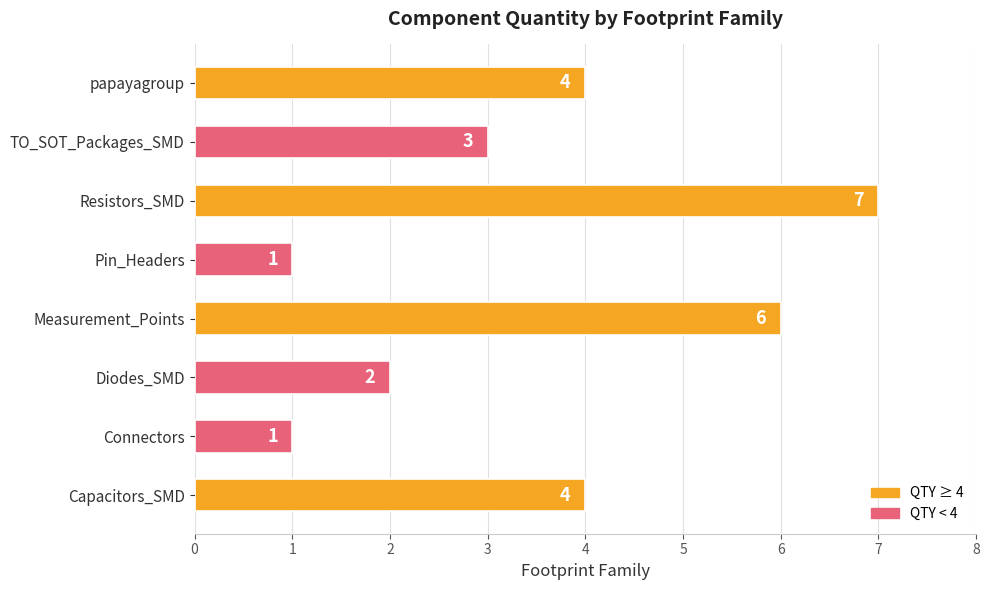

What is the minimum value shown in the chart?

1